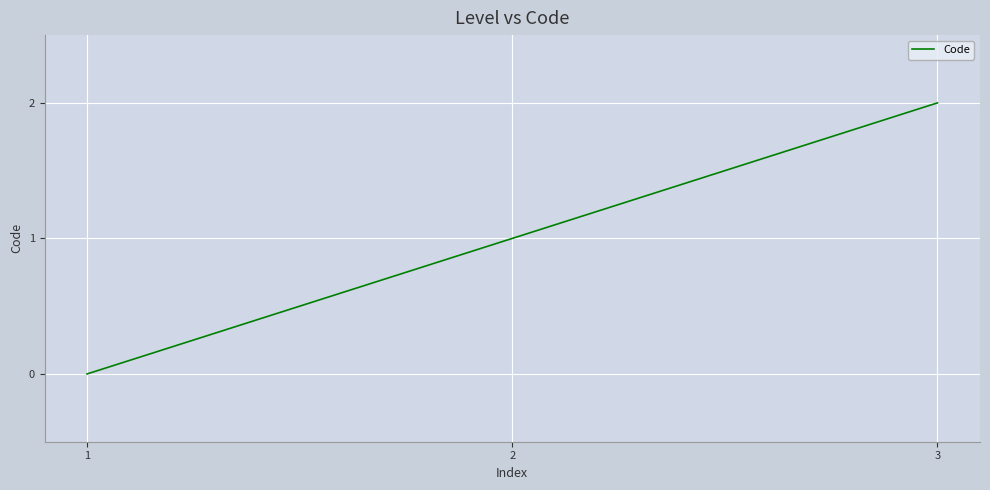

How many categories are shown in the chart?

3